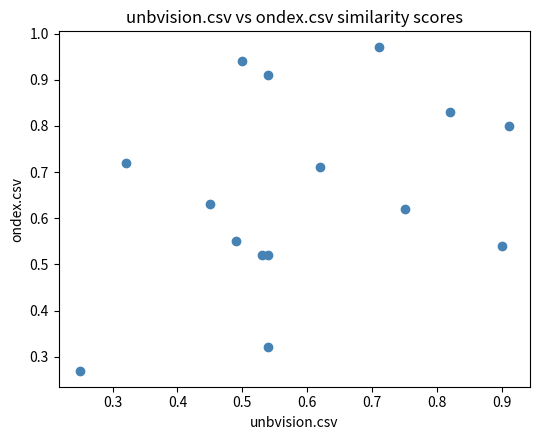

Count the number of points in this scatter plot.

15